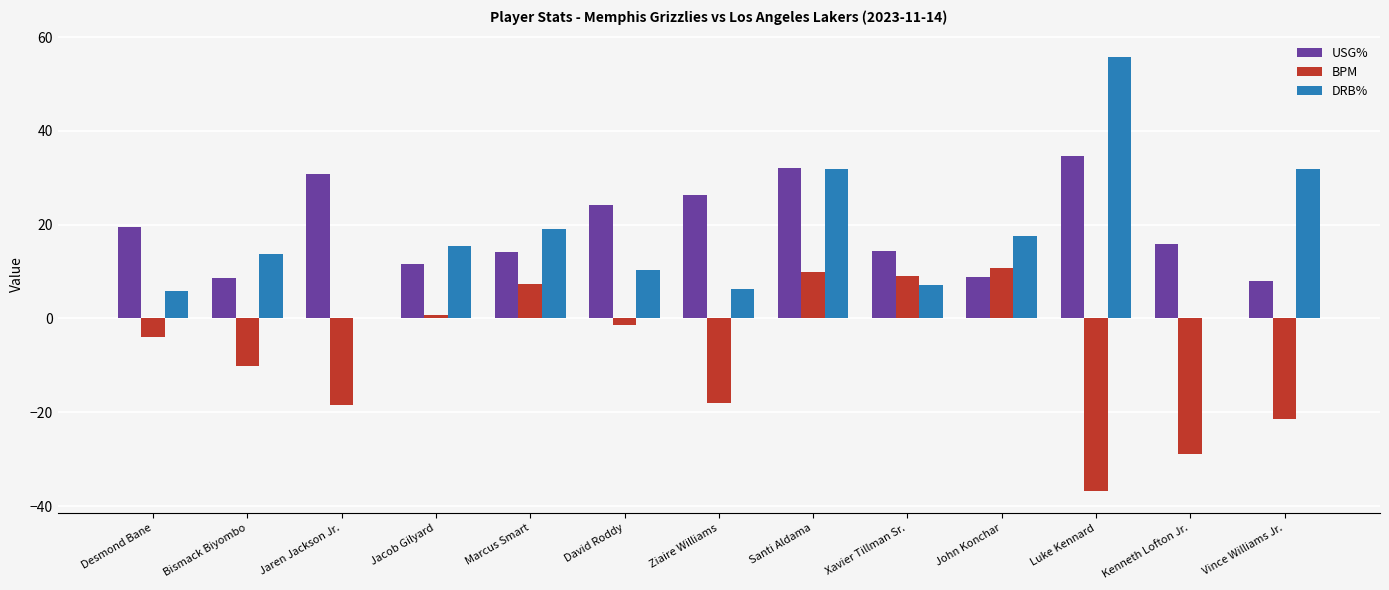

At which label does USG% first exceed 15?

Desmond Bane